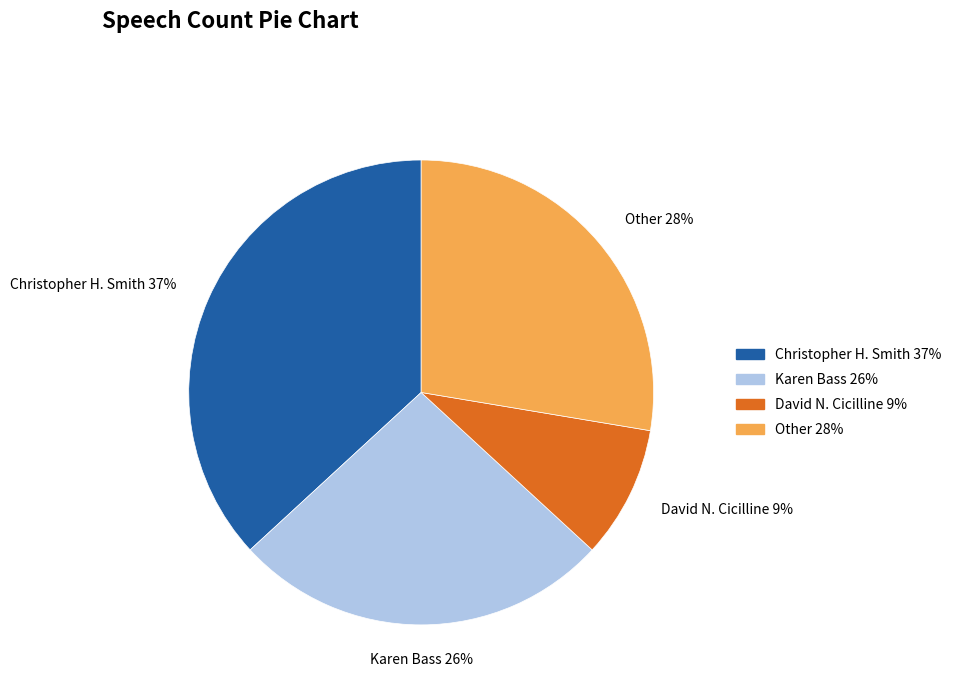

Which category has the biggest portion of the pie?

Christopher H. Smith